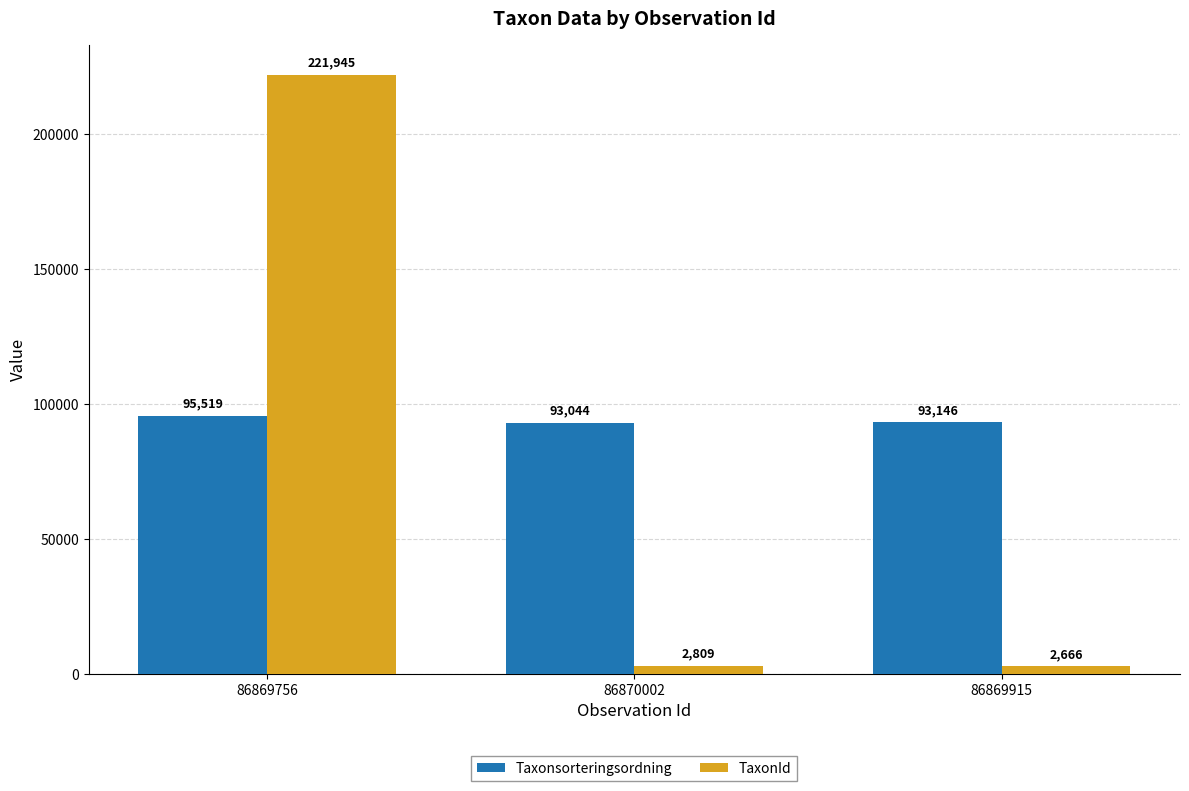

What is the difference between the highest and lowest values at 86869756?

126426